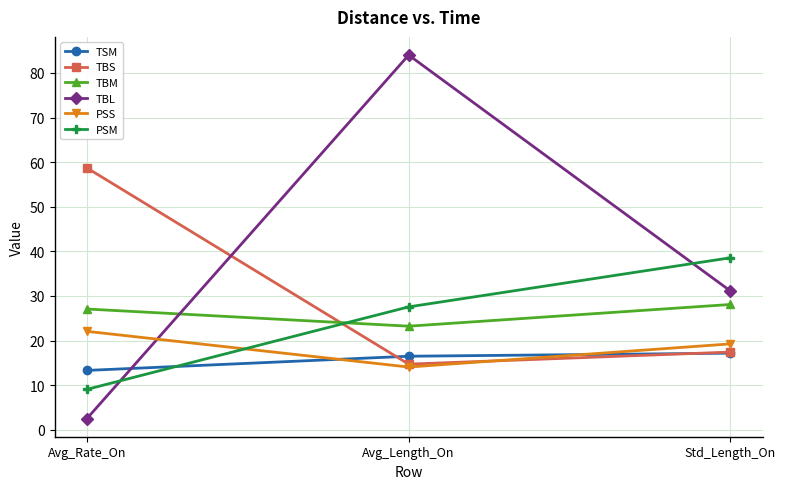

How many lines are shown in the chart?

6